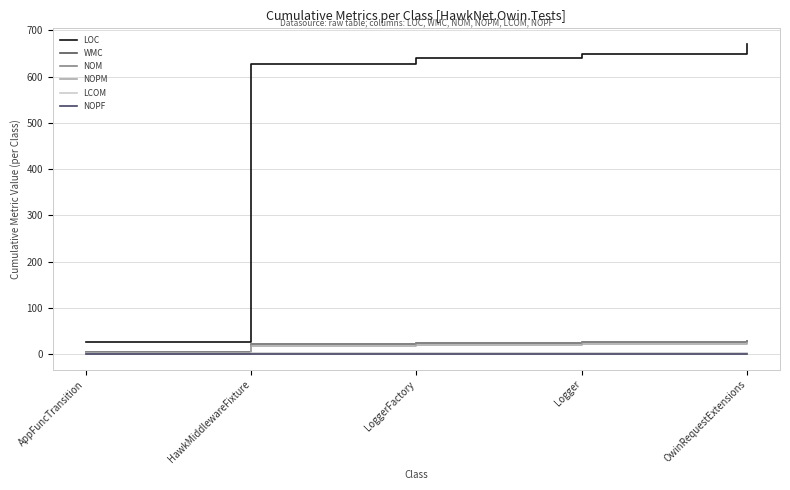

How many lines are shown in the chart?

6